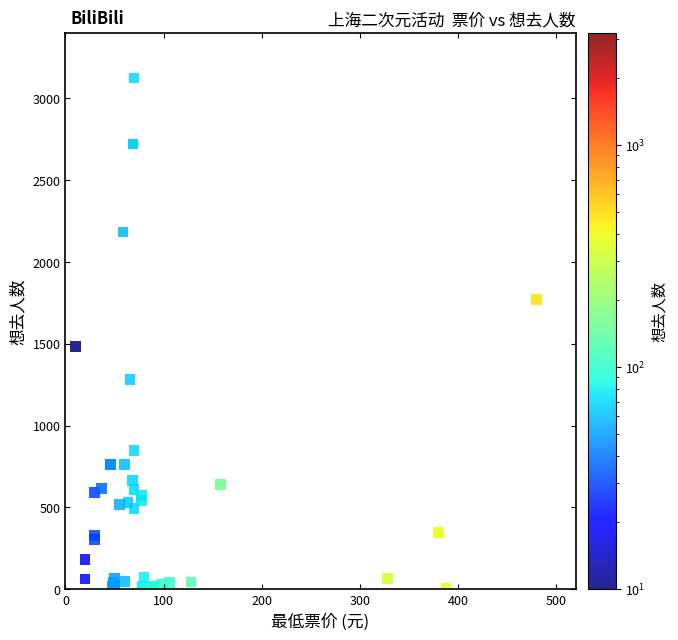

What Y value in the scatter plot is closest to 1563?

1485